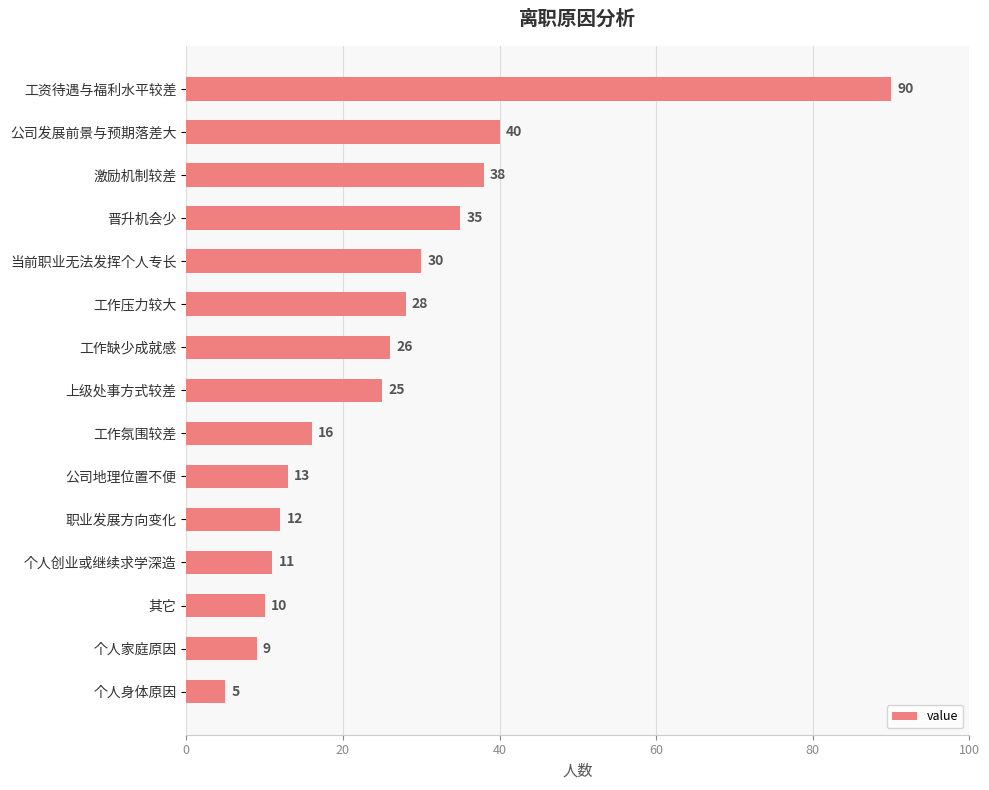

What is the label of the 4th bar from the bottom?

个人创业或继续求学深造